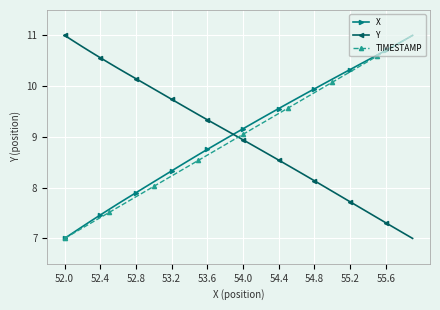

Which series ends up on top after the final intersection of TIMESTAMP and Y?

TIMESTAMP